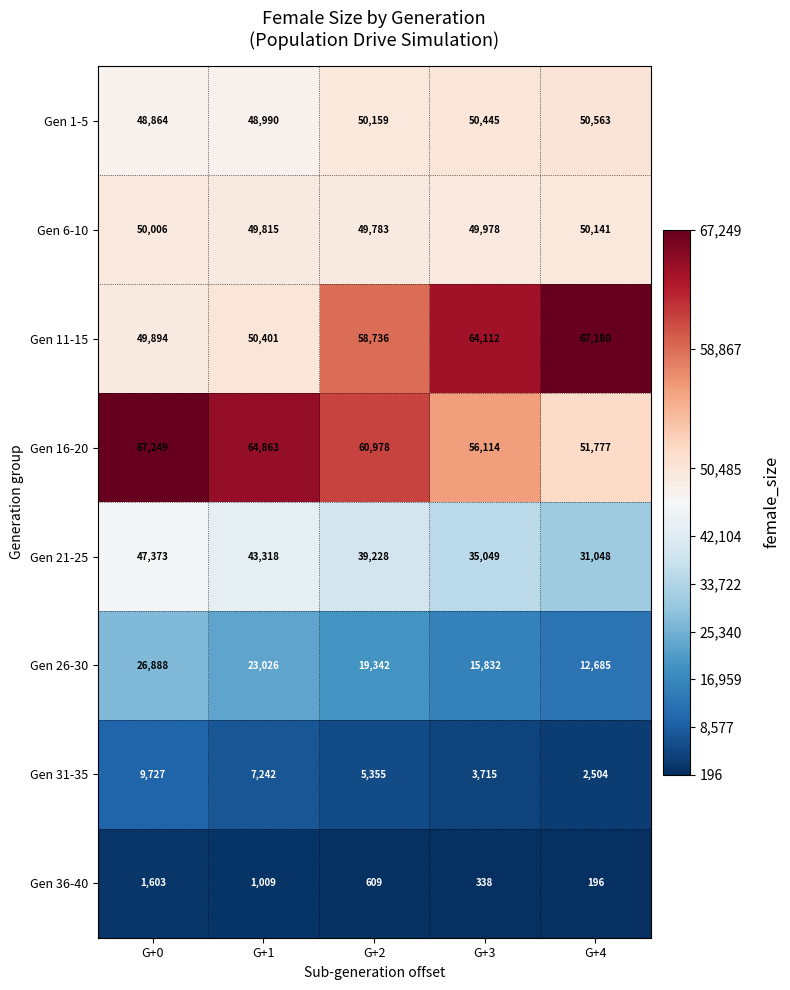

What is the approximate value of Gen 26-30 at G+0, to the nearest 50?

26900